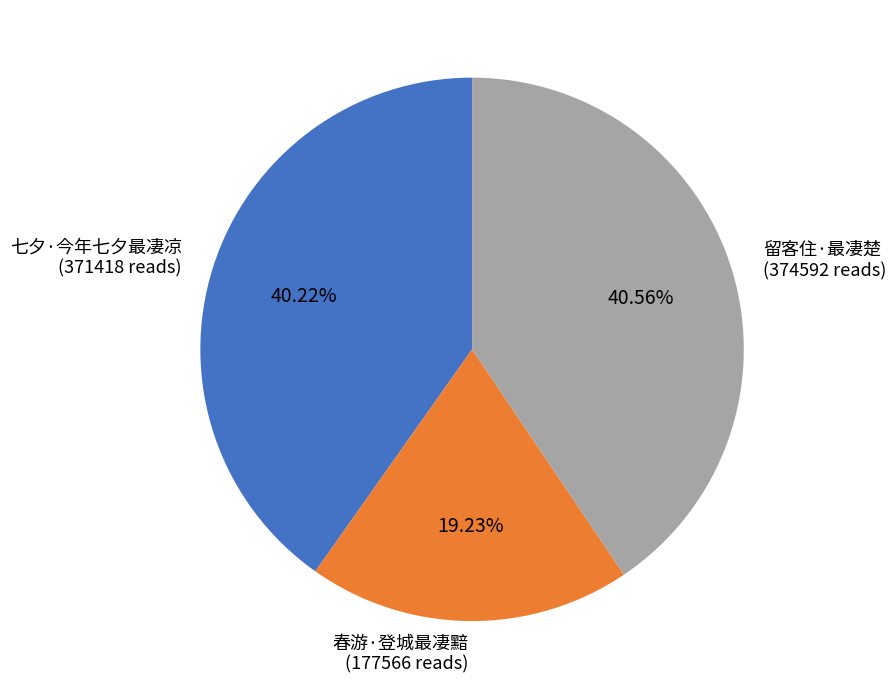

What percentage is the 留客住·最凄楚 slice, to the nearest percent?

41%